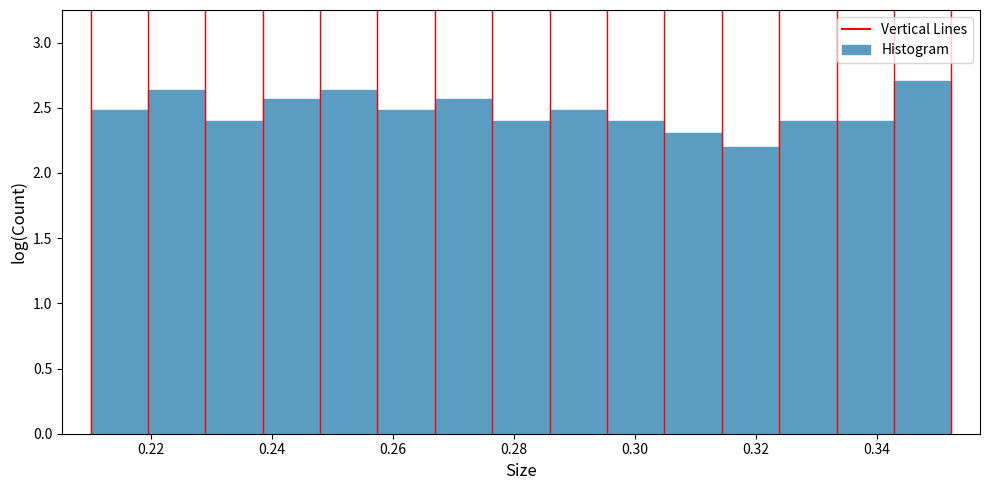

Over which range of the x-axis is the bar tallest?

0.342 to 0.352